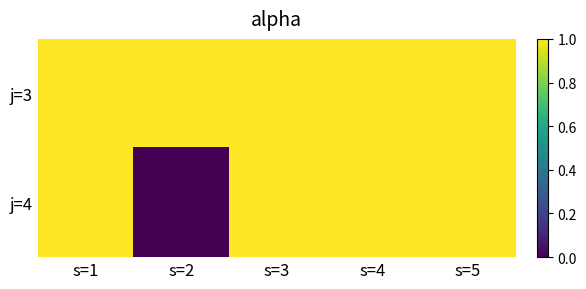

At s=1, list the series in order from smallest to largest.

j=3, j=4